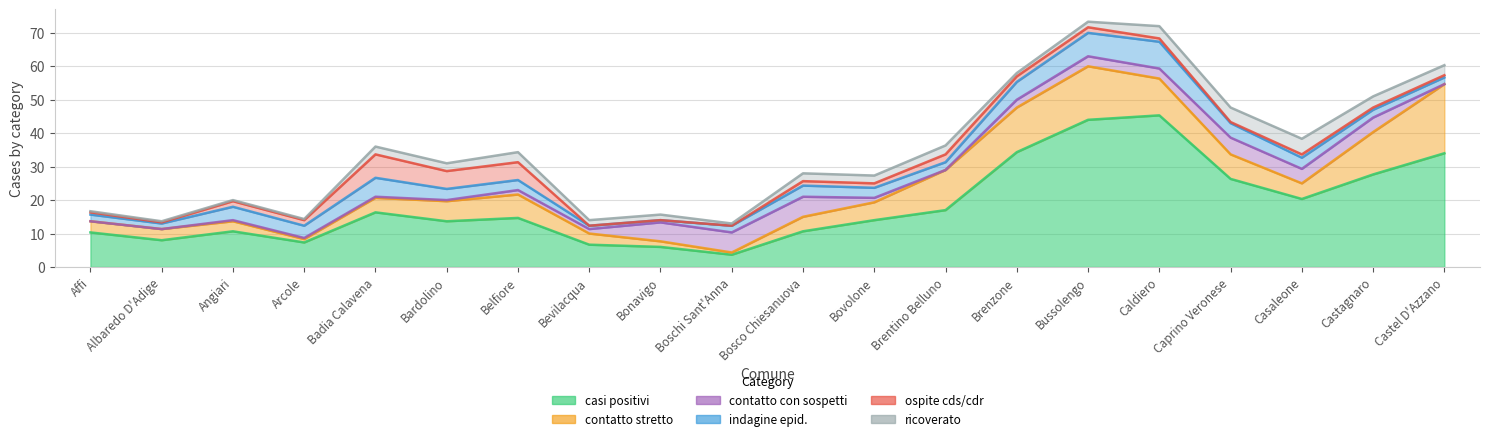

What is the value of the contatto stretto point at the 1st from the left?

2